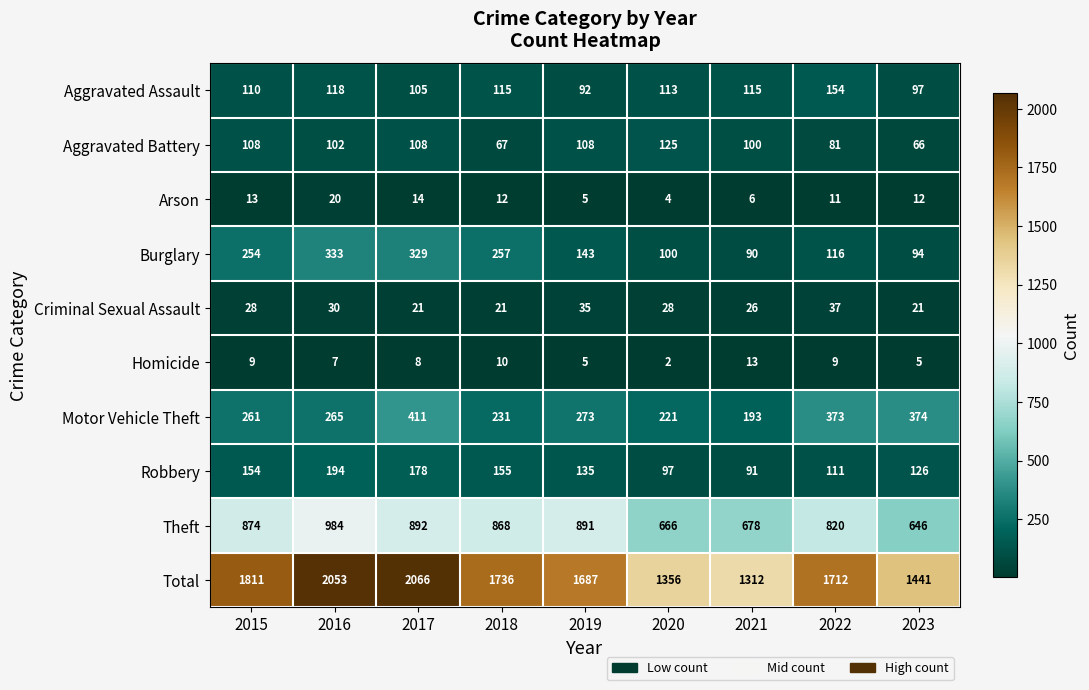

What is the difference between the Robbery values at 2023 and 2020?

29